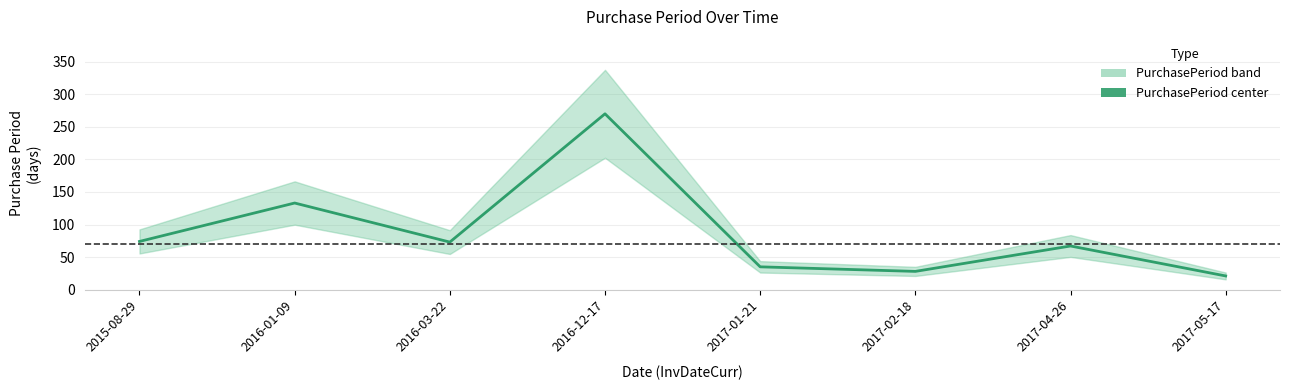

Reading left to right, transcribe all the data shown in this chart.

74	133	73	270	35	28	67	21